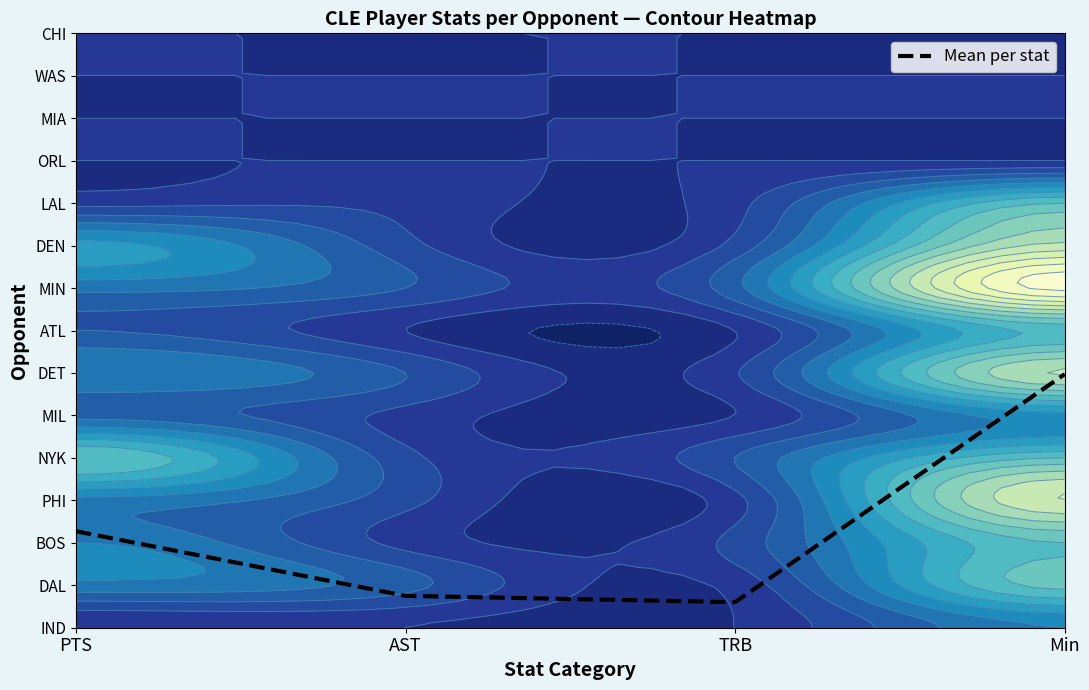

Reading left to right, list all the values displayed in this chart.

2.3	0.8	0.6	6.0